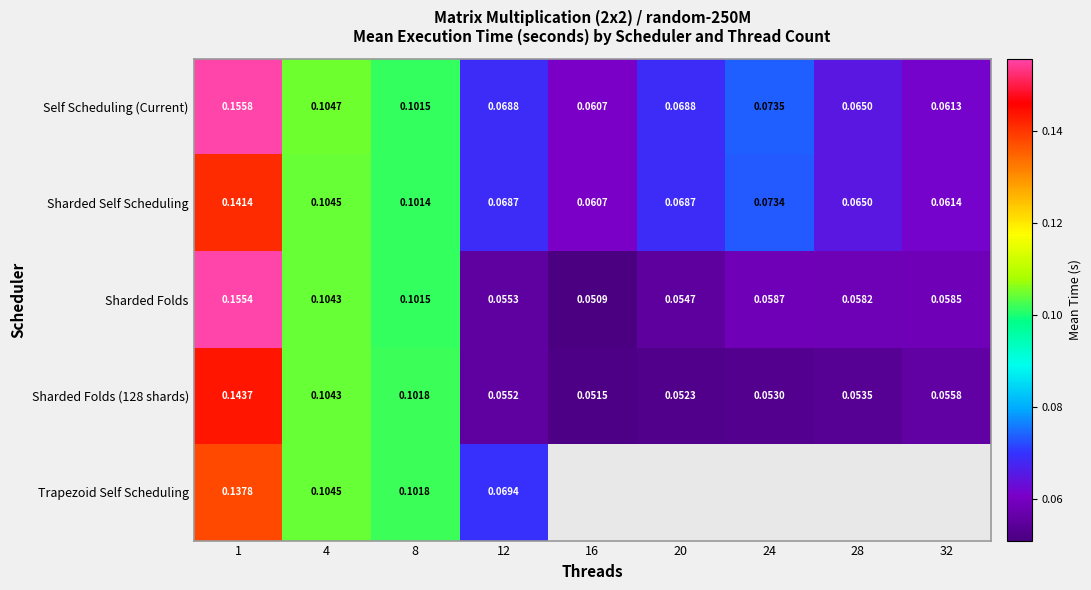

Is the value of Sharded Folds (128 shards) at 24 greater than the value of Sharded Folds at 24?

No